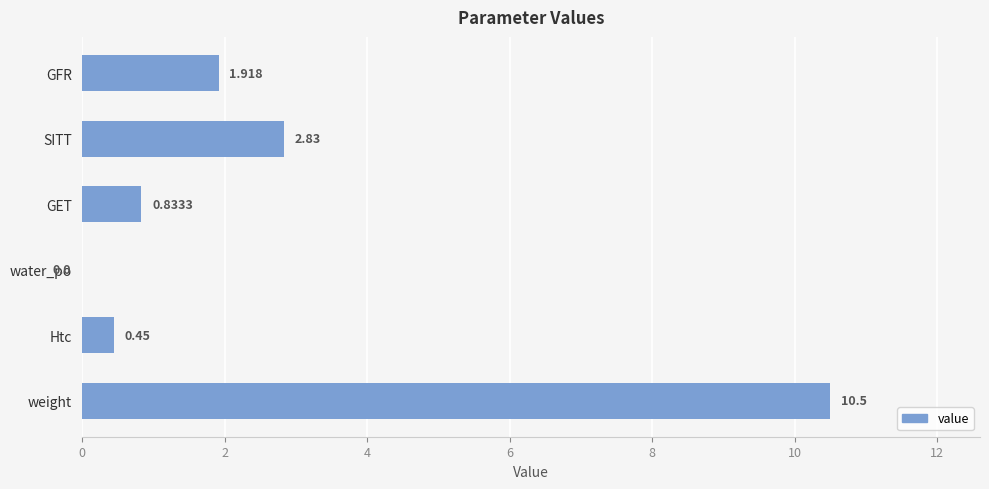

Which category has the highest value across all series?

weight